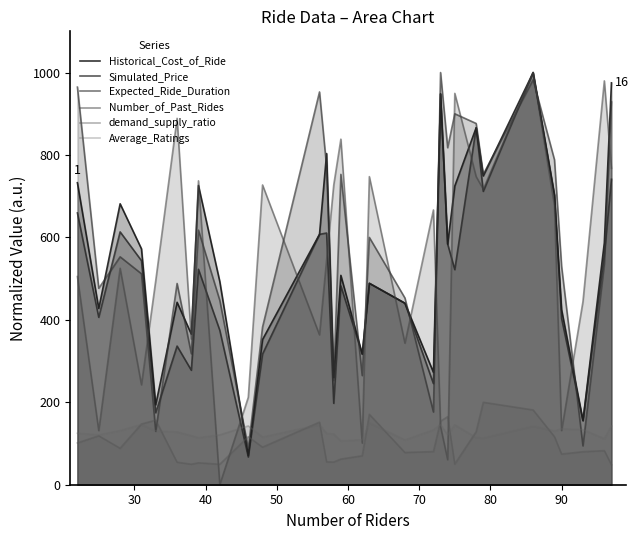

The Expected_Ride_Duration series shows 209.1 at 21. True or false?

False